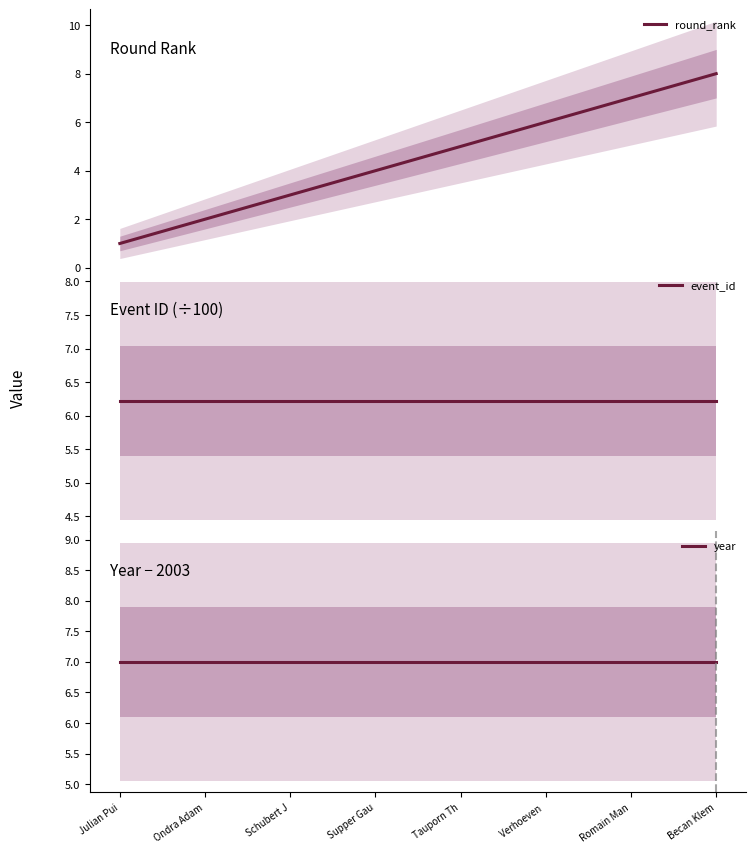

True or false: year and event_id intersect in this chart.

False